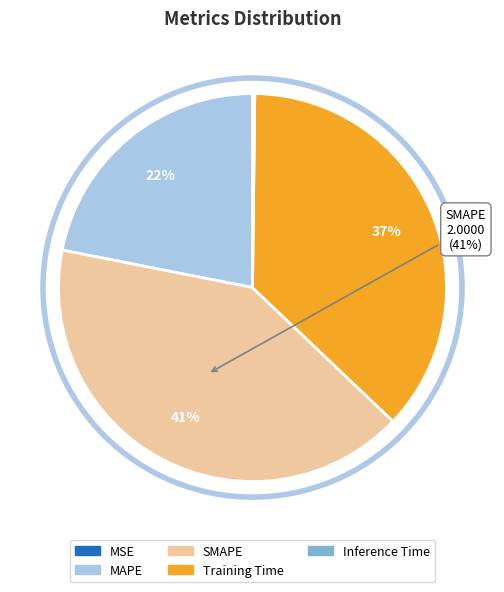

Is it true that Training Time is 37% of the pie?

True